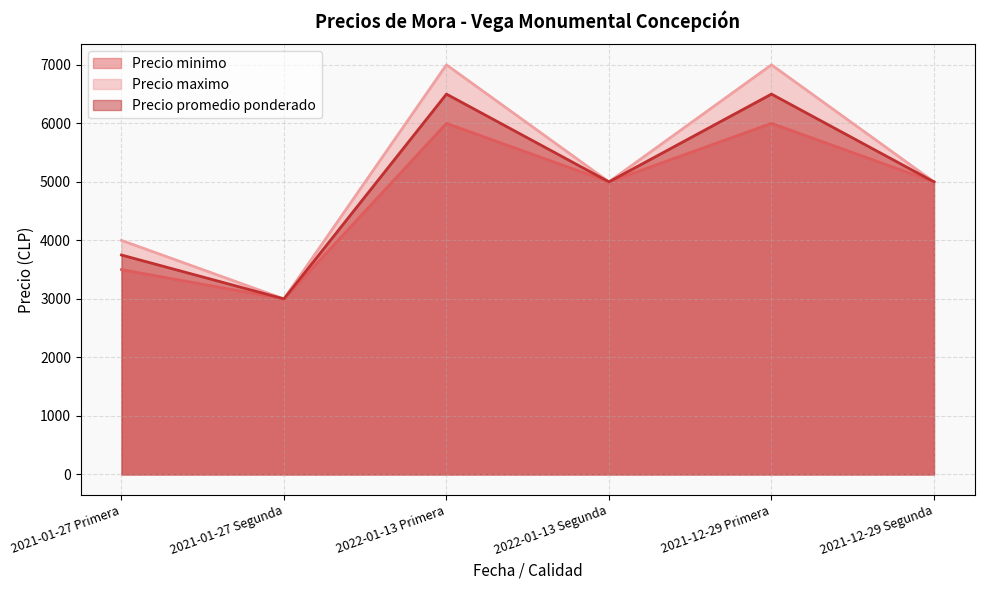

What position from the right is 2022-01-13 Primera?

4